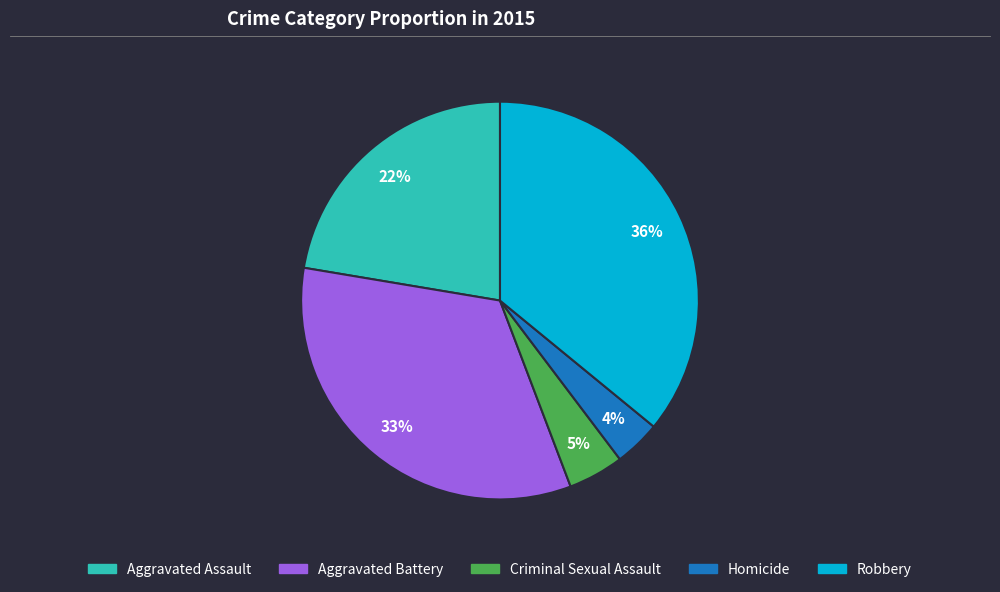

Count the number of slices in the pie.

5